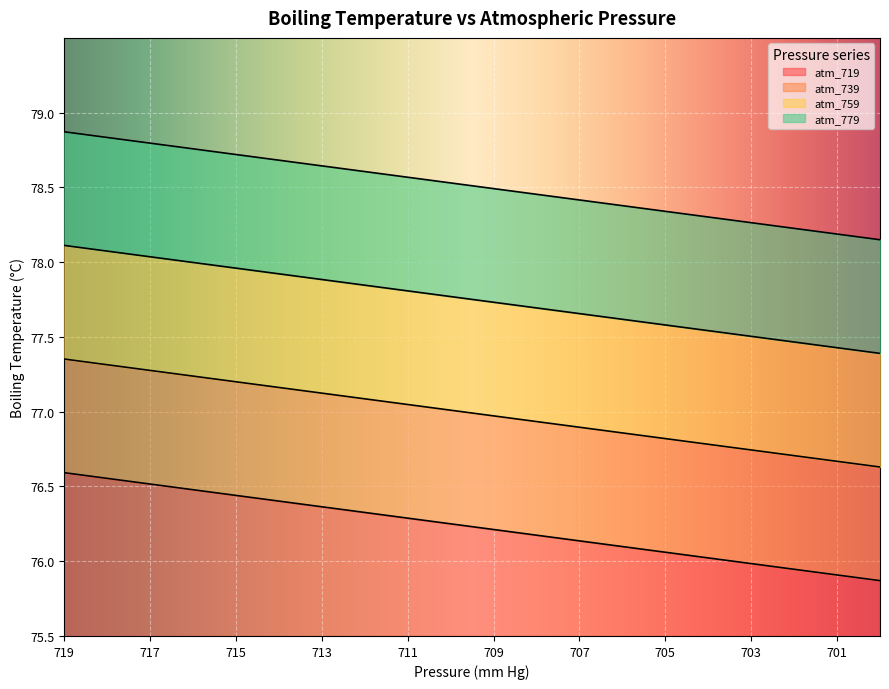

What is the value of the atm_759 point at the 15th from the left?

77.6